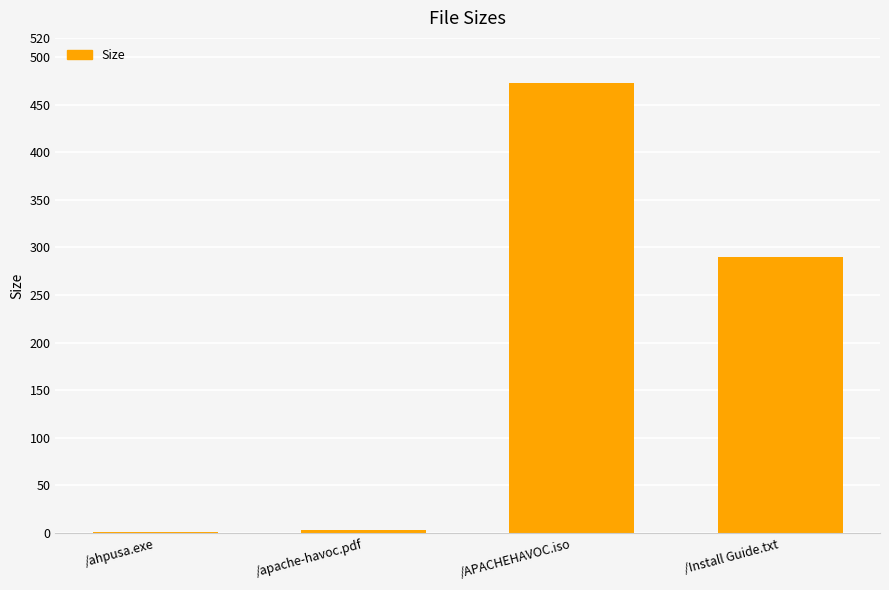

What is the greatest value displayed?

472.5